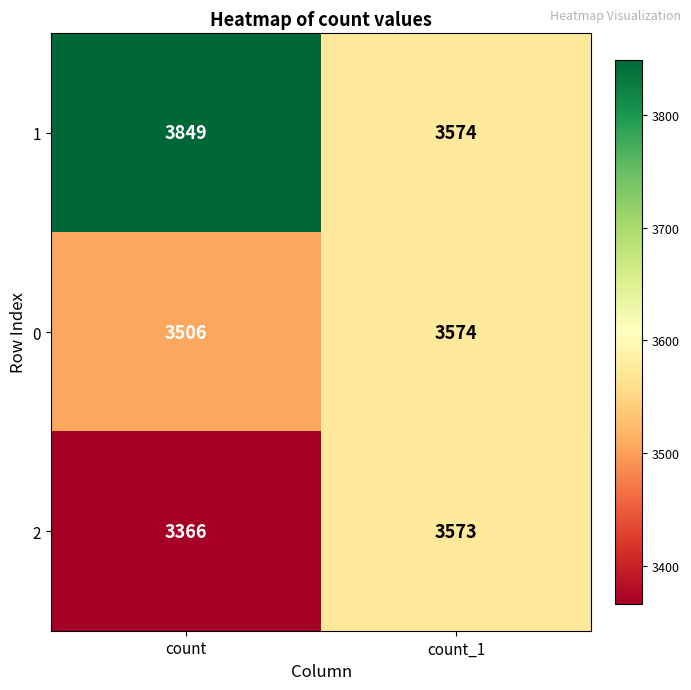

What is the highest value of the 2 series?

3573